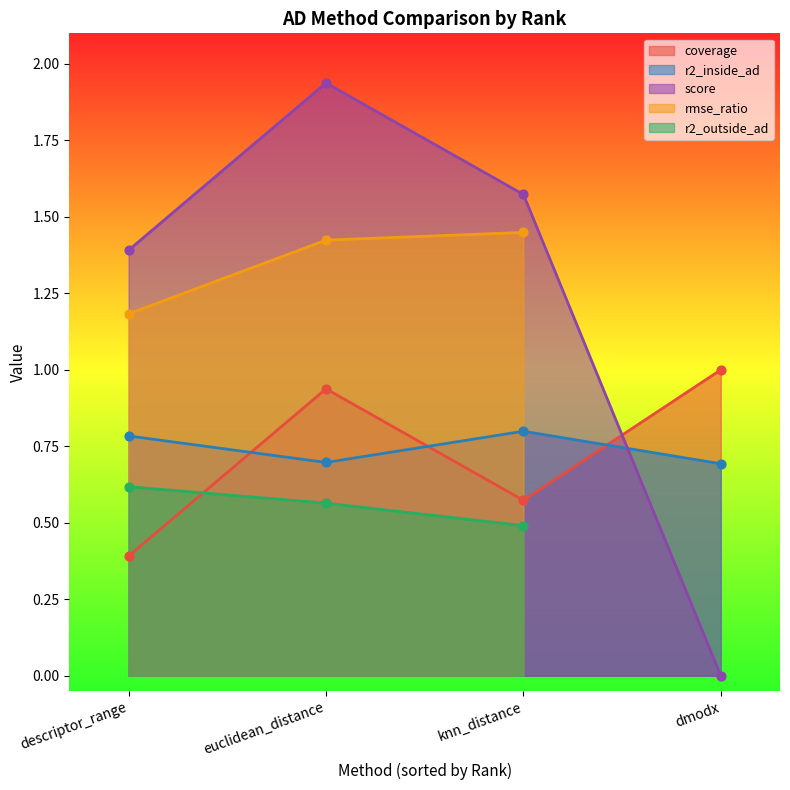

After their last crossing, which series has the higher values: coverage or r2_inside_ad?

coverage